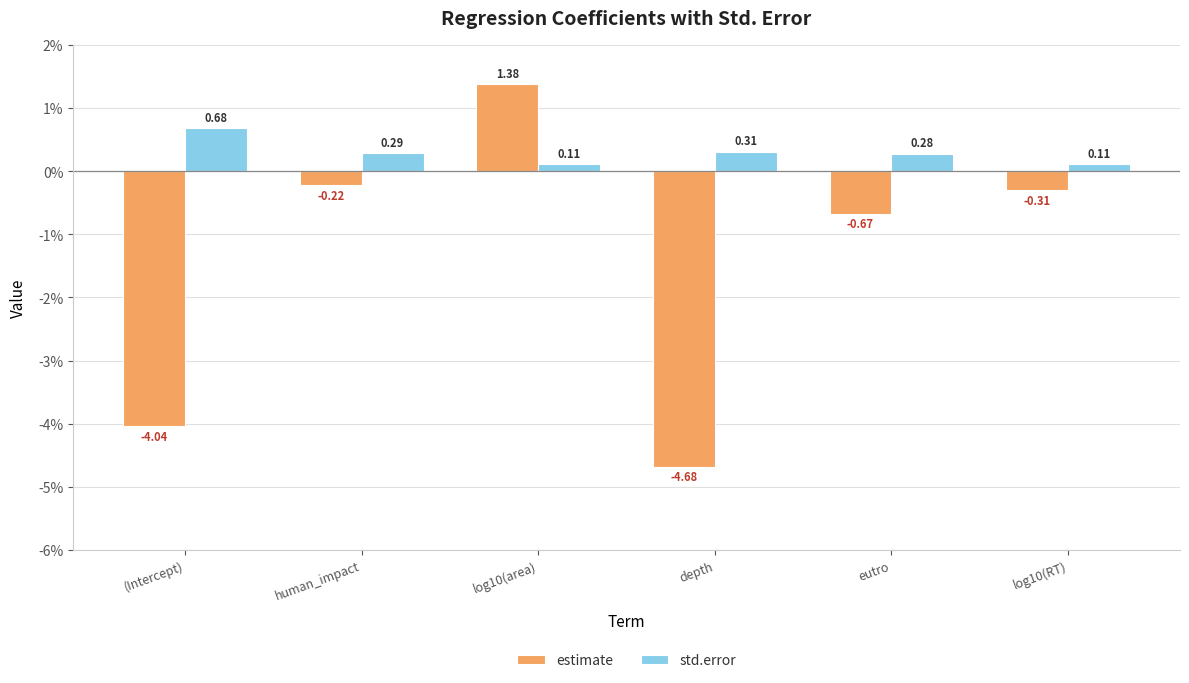

Which series has the largest total across all categories?

std.error